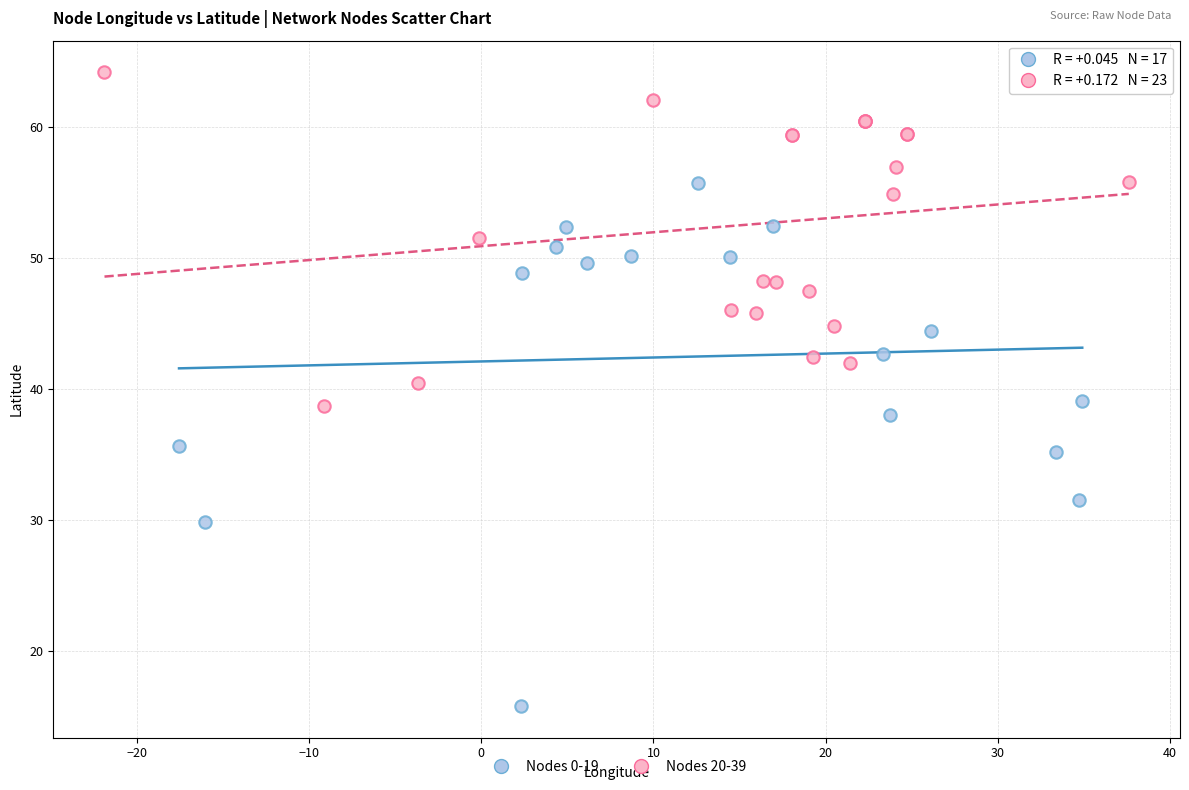

What are all the series names shown in the legend?

Nodes 0-19, Nodes 20-39